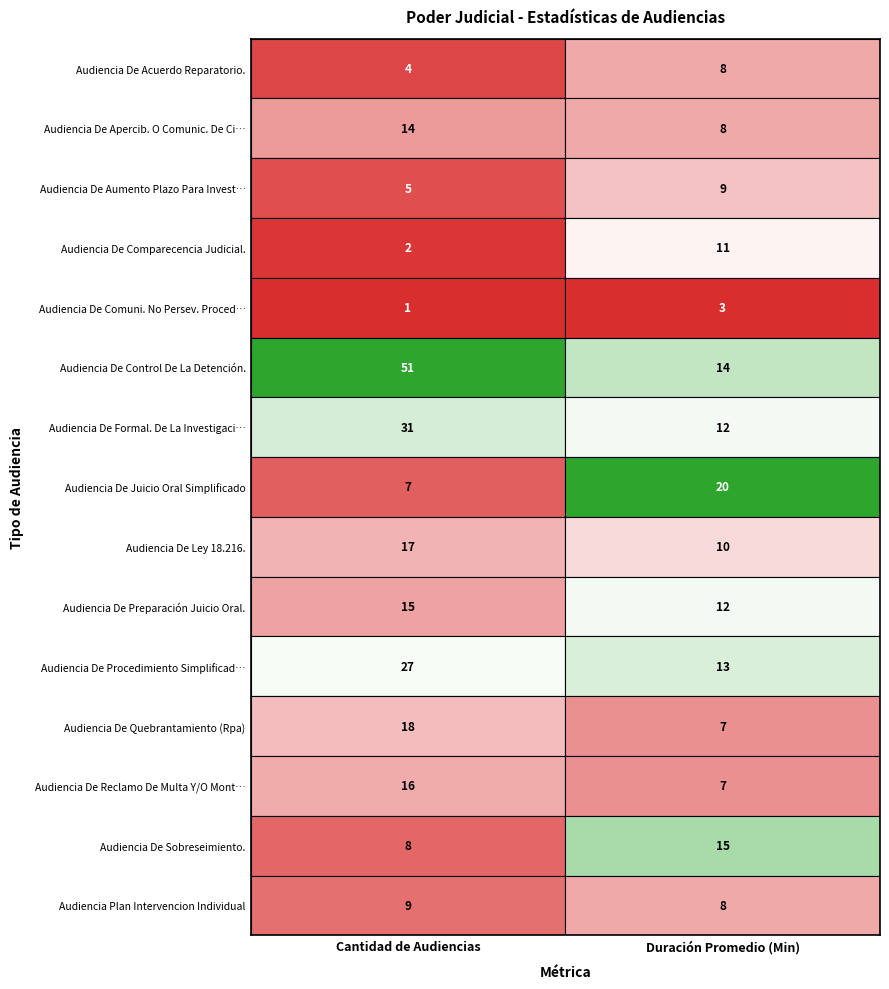

What is the sum of all Audiencia De Comparecencia Judicial. values?

13